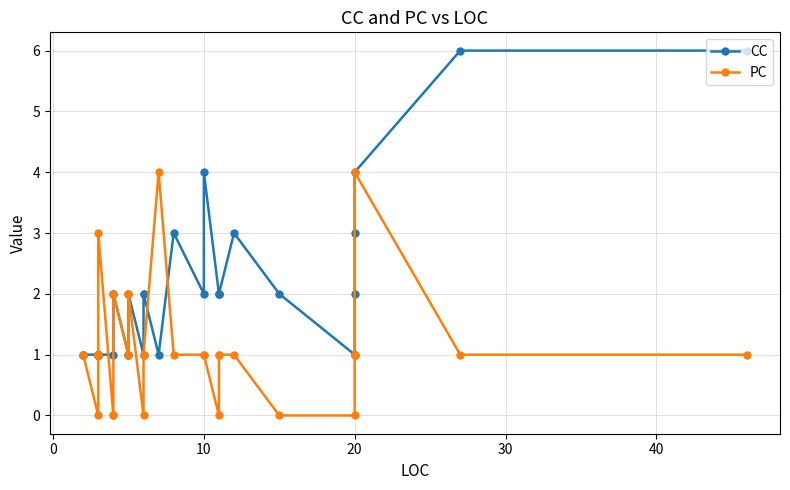

What are all the series names shown in the legend?

CC, PC